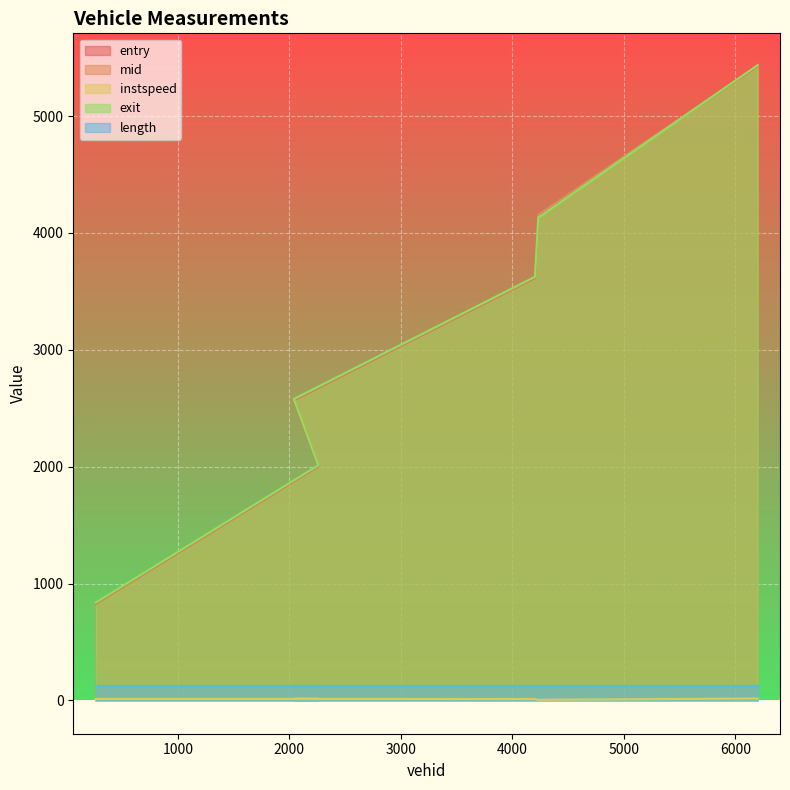

Count the number of categories in the chart.

6